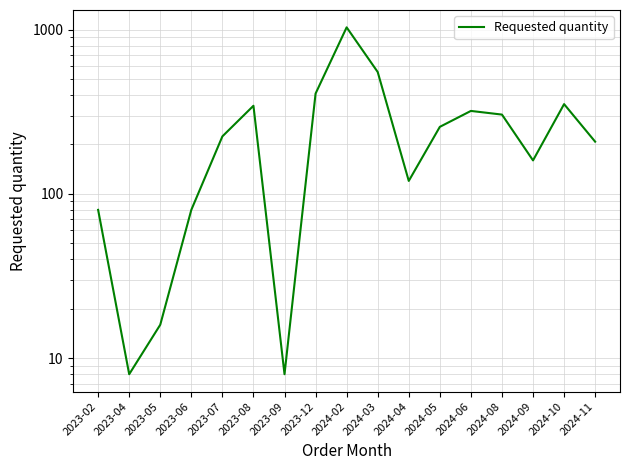

What is the sum of the values at 2023-06 and 2024-09?

240